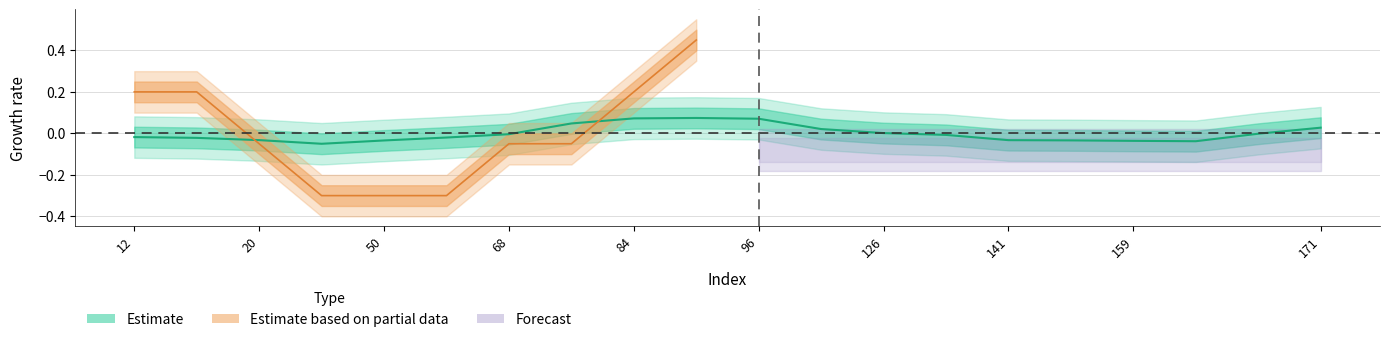

How many lines are shown in the chart?

2